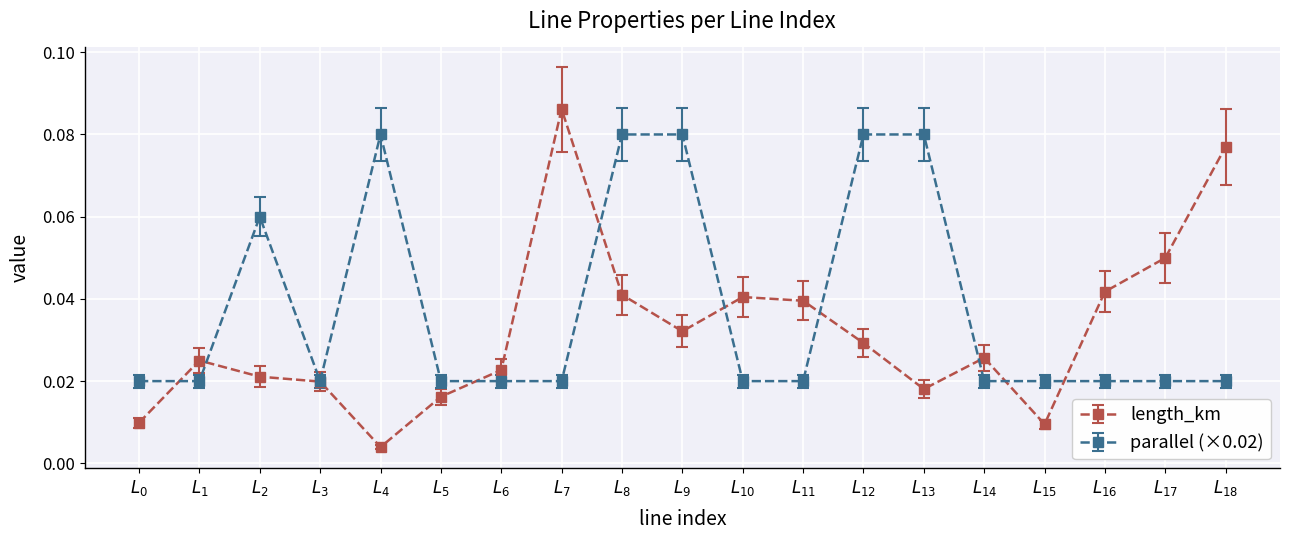

Rank the series by their maximum value, from lowest to highest.

parallel (×0.02), length_km